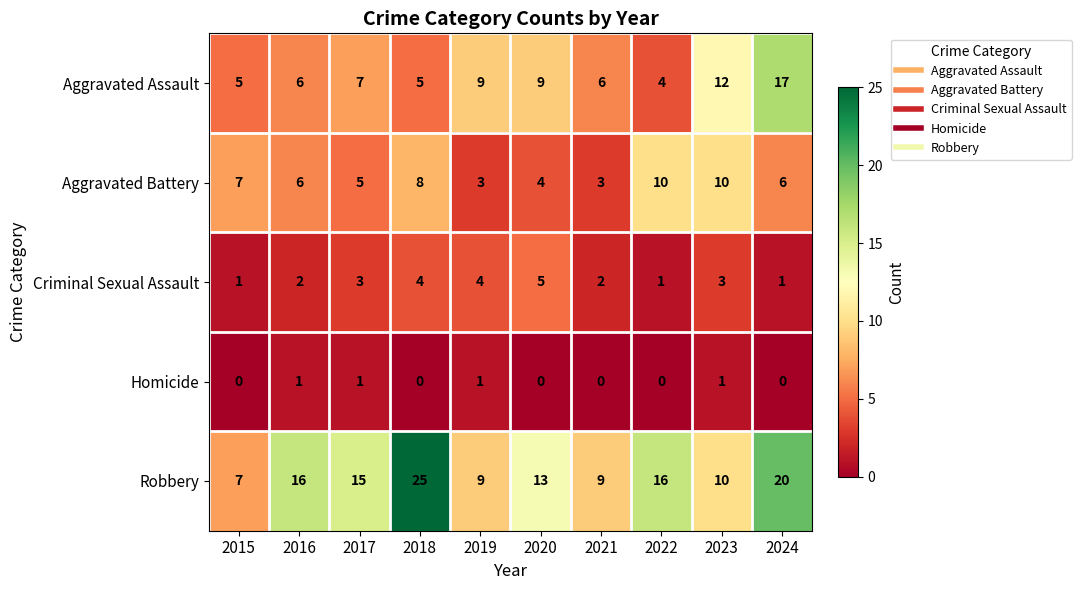

What is the sum of all Homicide values?

4